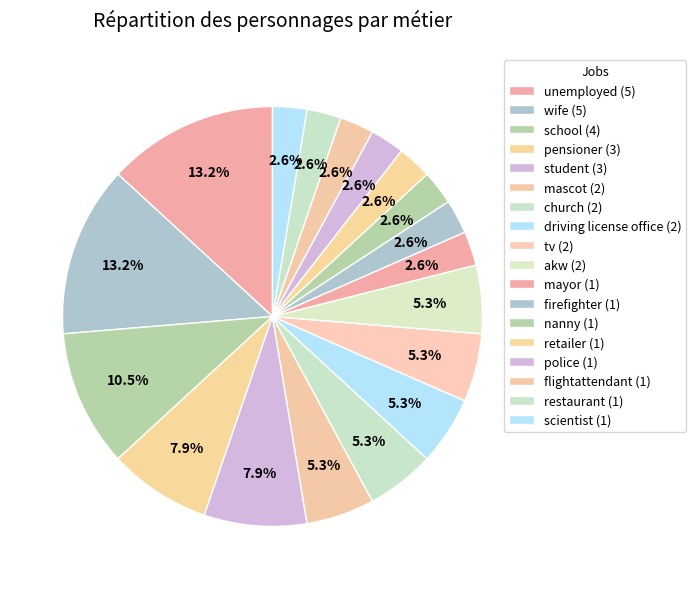

How many slices are in this pie chart?

18